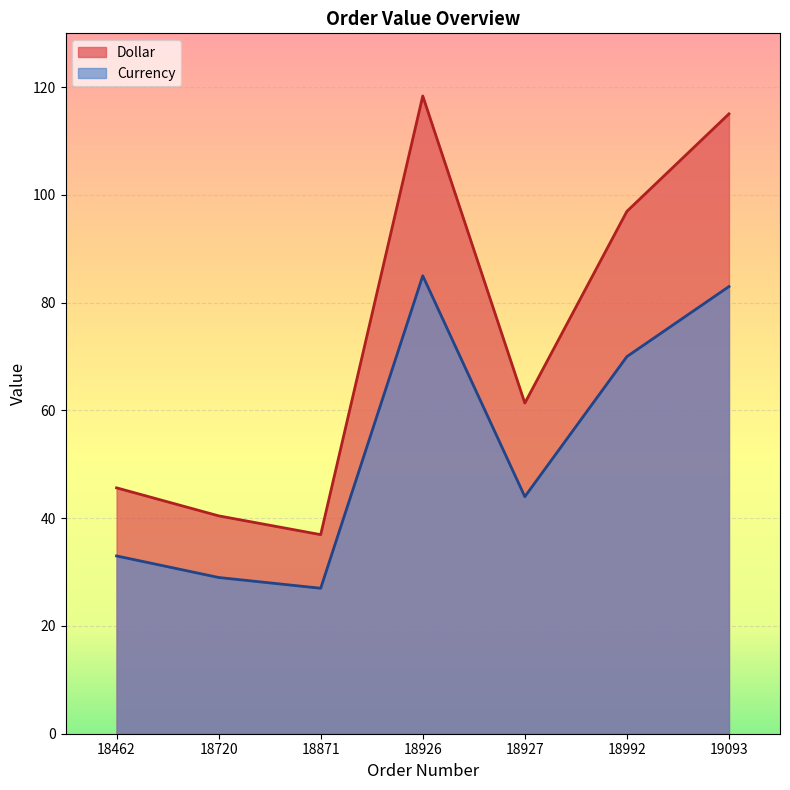

At which label does Dollar reach its minimum?

18871